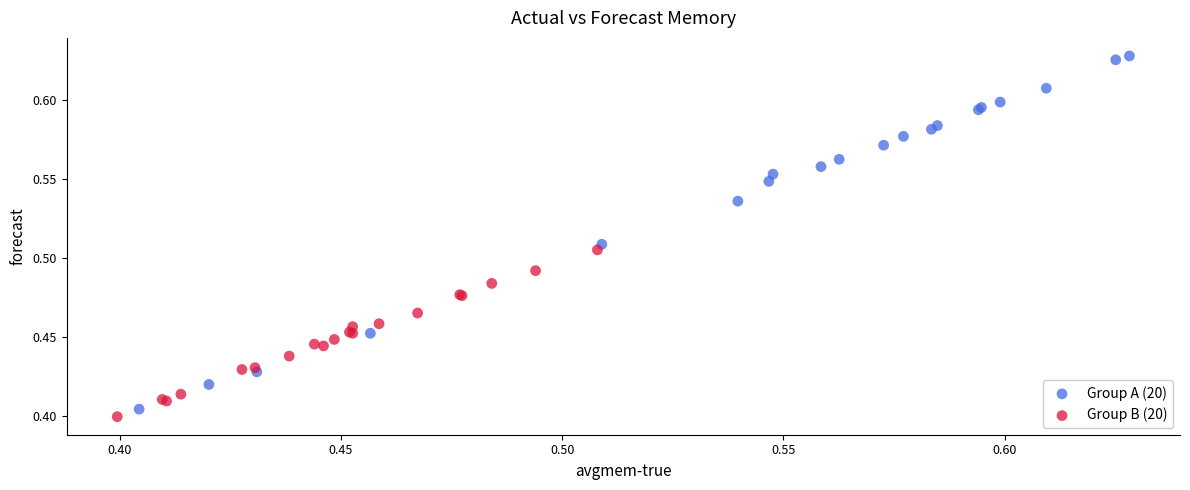

Which series has the widest spread of Y values?

Group A (20)